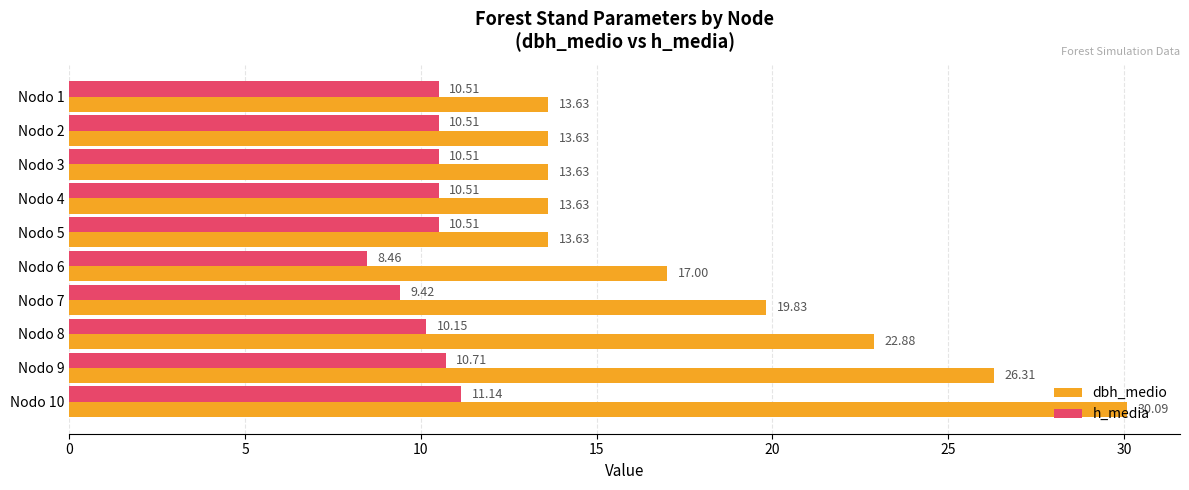

What is the difference between the maximum and minimum values in the dbh_medio series?

16.5